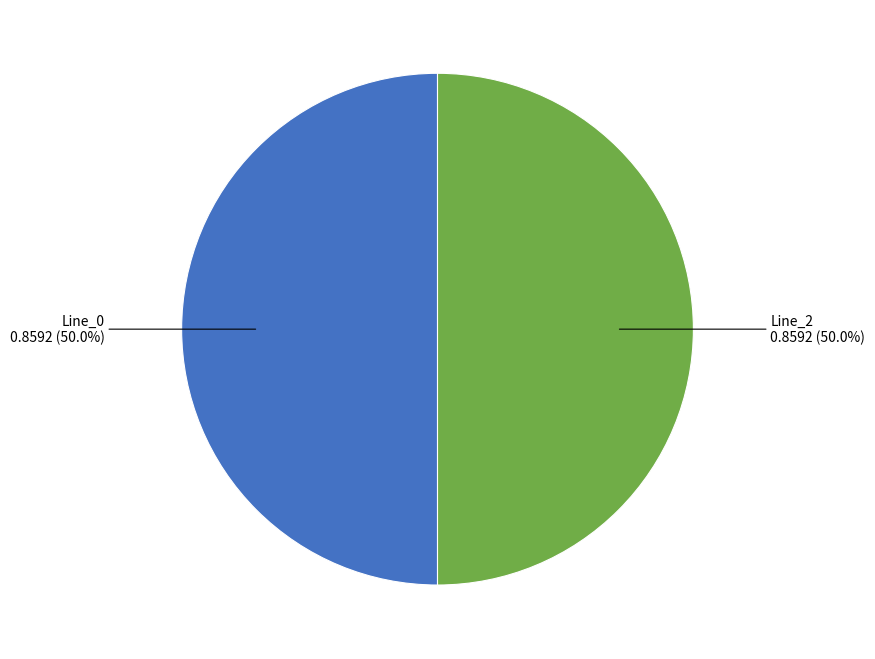

Which category has the biggest portion of the pie?

Line_2